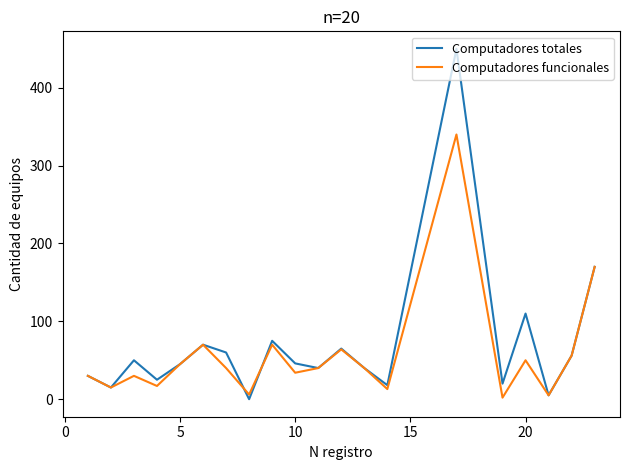

What is the highest value of the Computadores totales series?

450